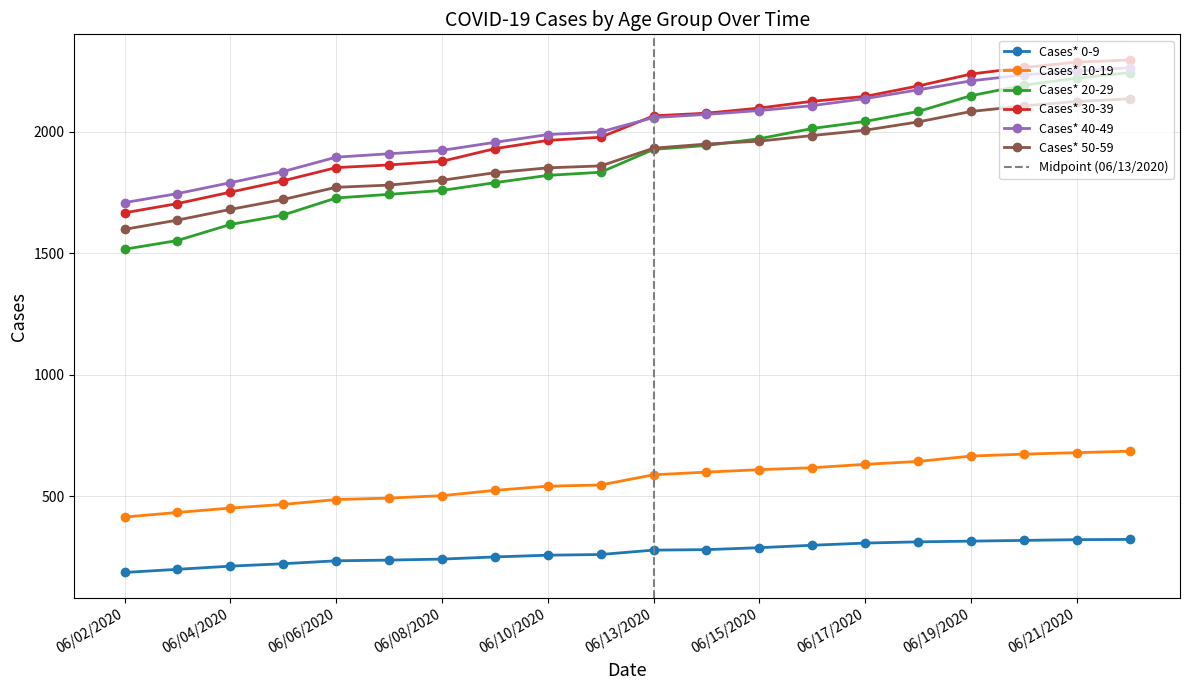

Read the Cases* 10-19 value at 06/10/2020.

541